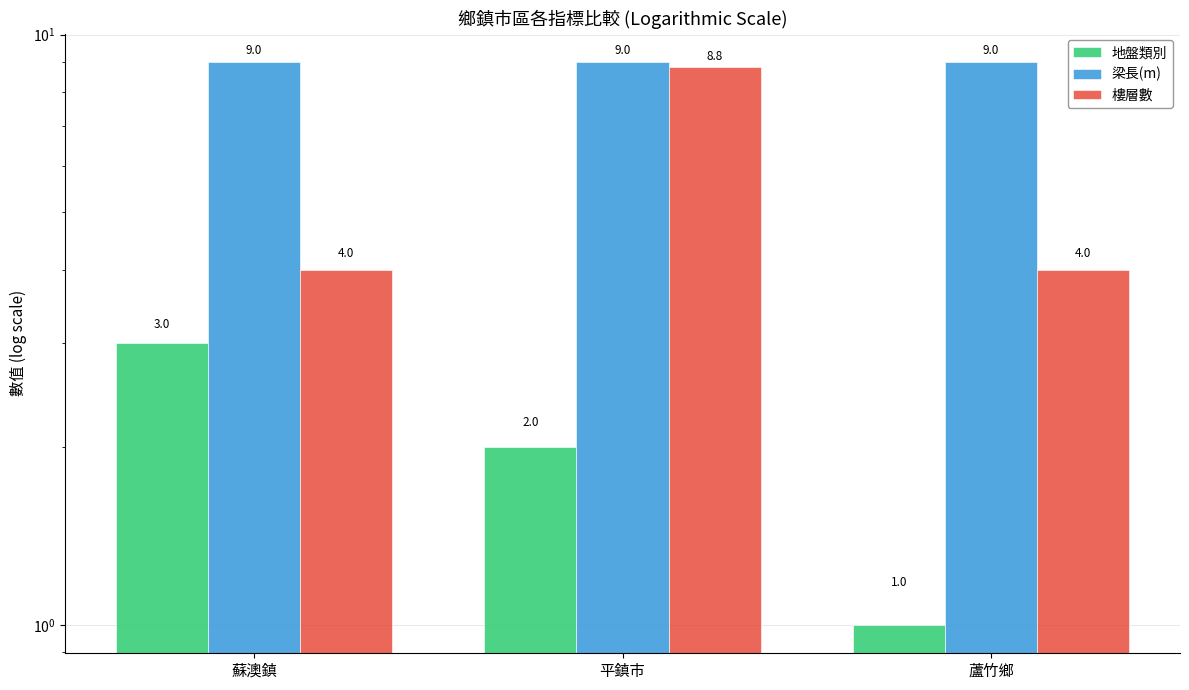

Which series has the largest range (max minus min)?

樓層數